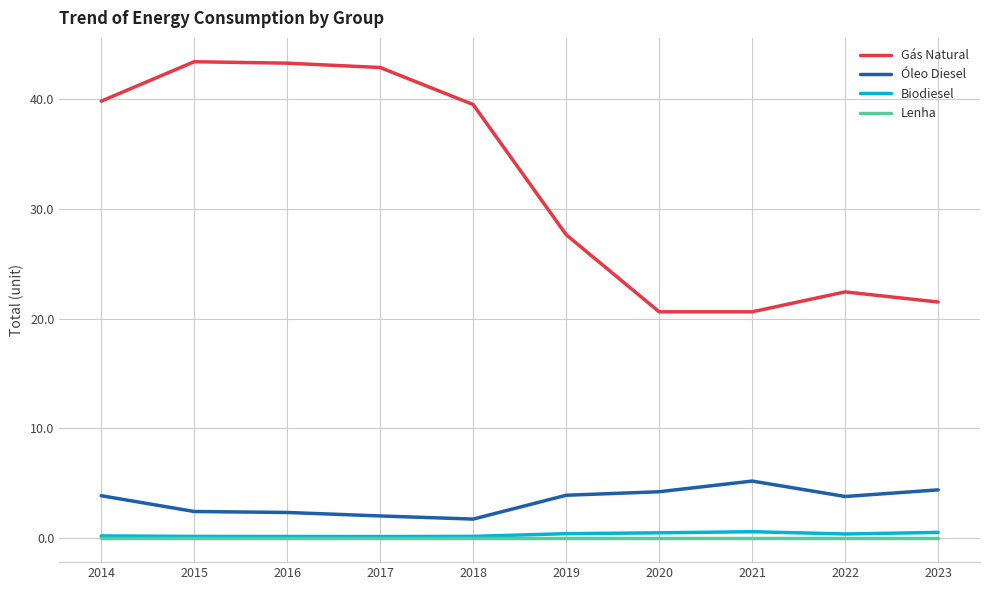

True or false: Gás Natural and Óleo Diesel intersect in this chart.

False